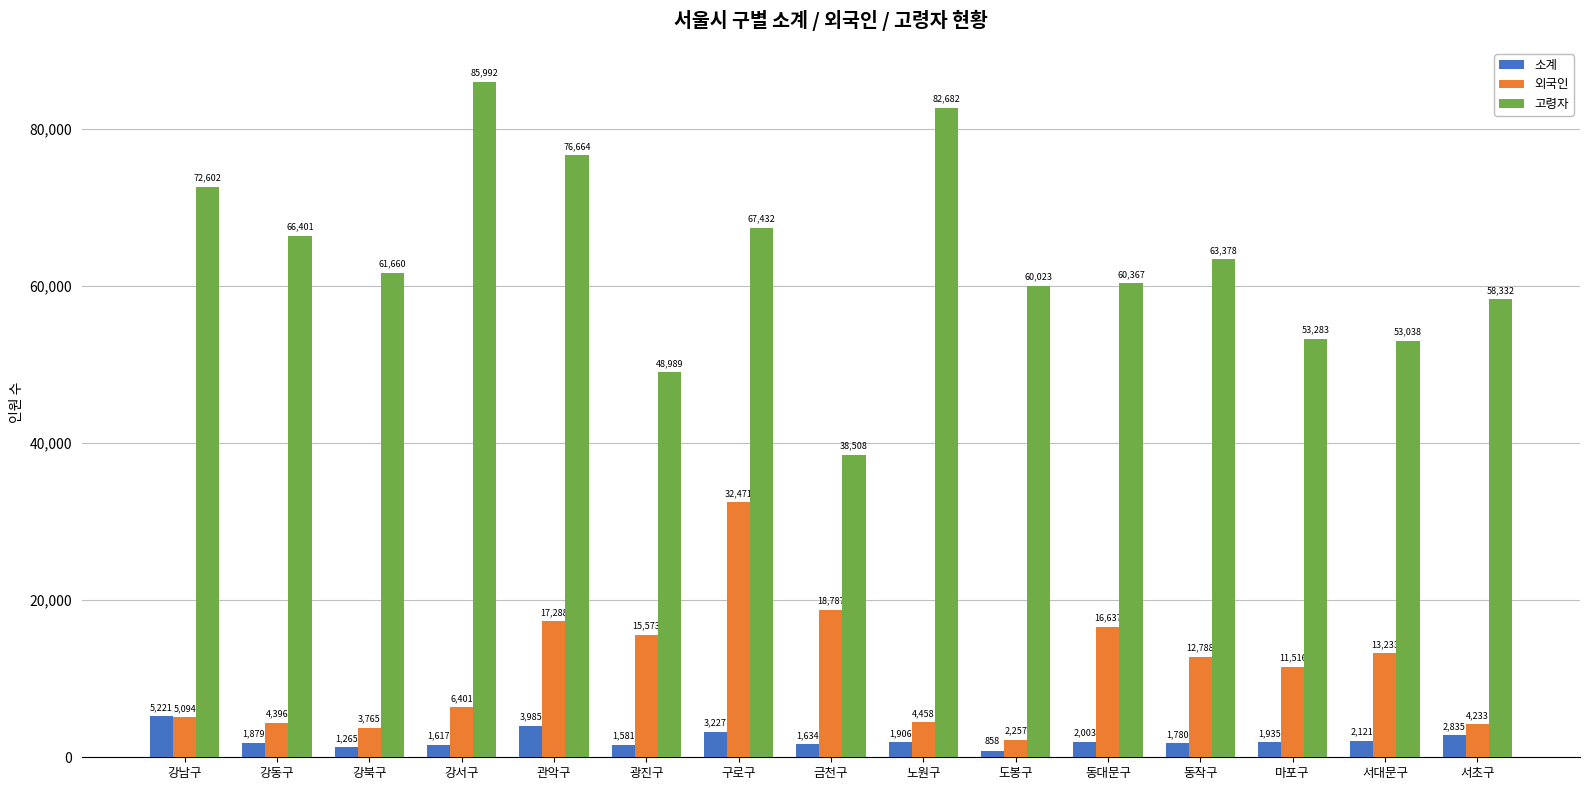

Which series has the largest range (max minus min)?

고령자